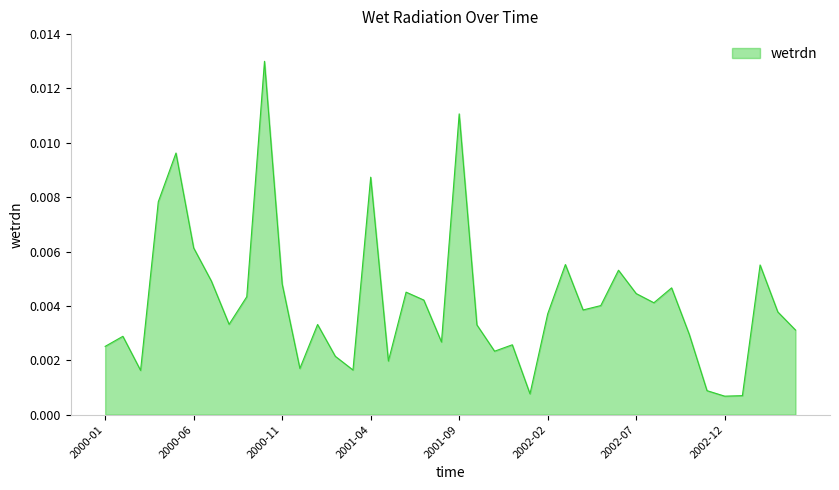

At which category does the chart reach its peak across all series?

2000-10